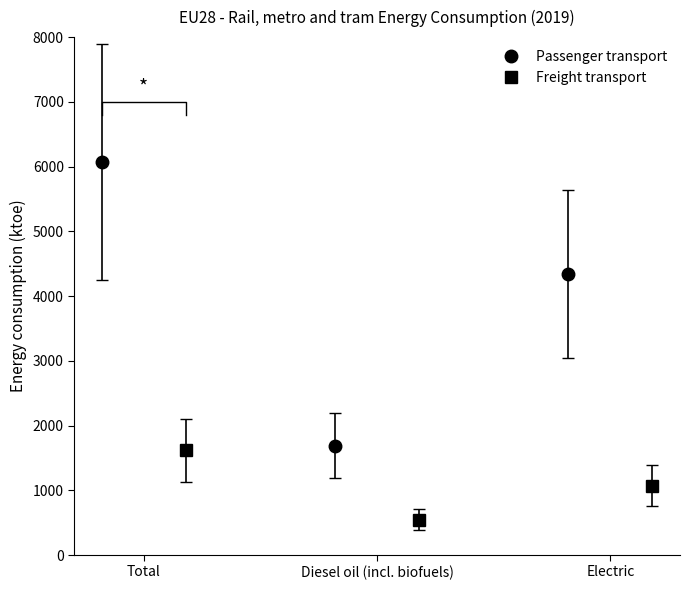

What is the minimum value for Passenger transport?

1691.1